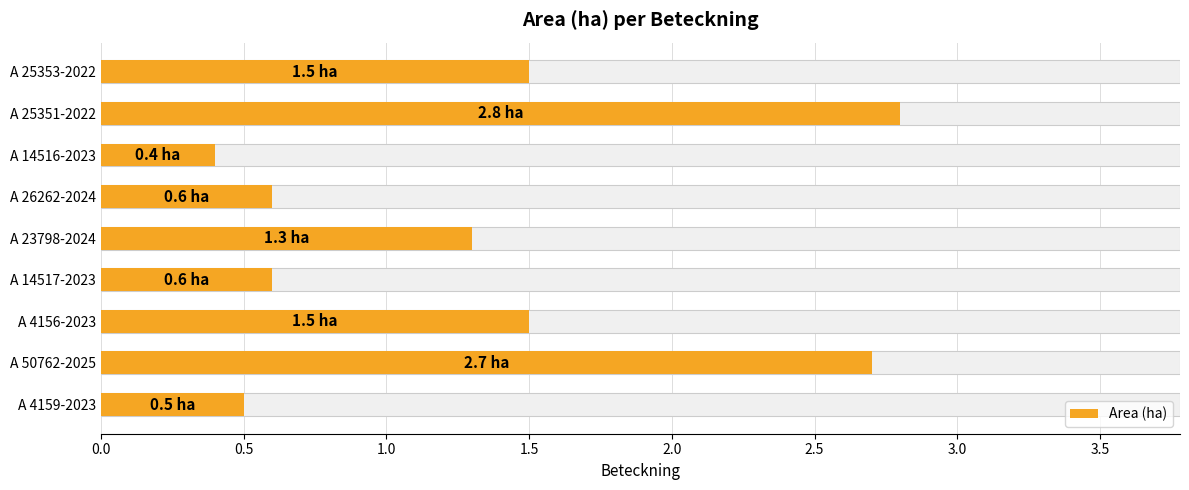

How many data points are less than 1?

4